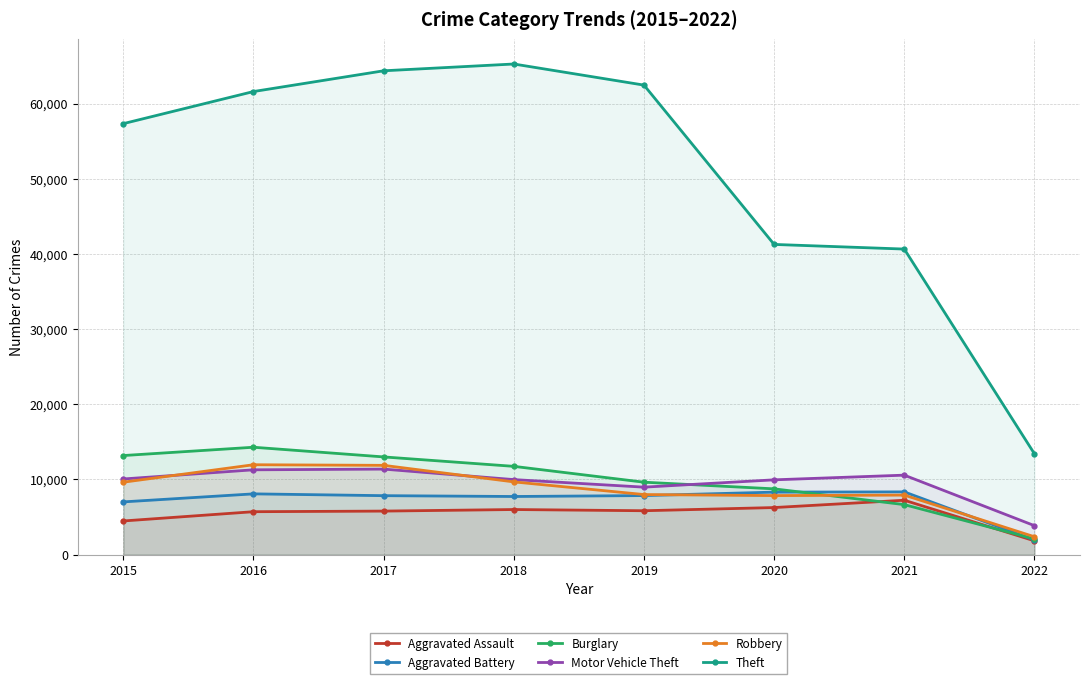

What is the sum of the Burglary values at 2015 and 2018?

24930